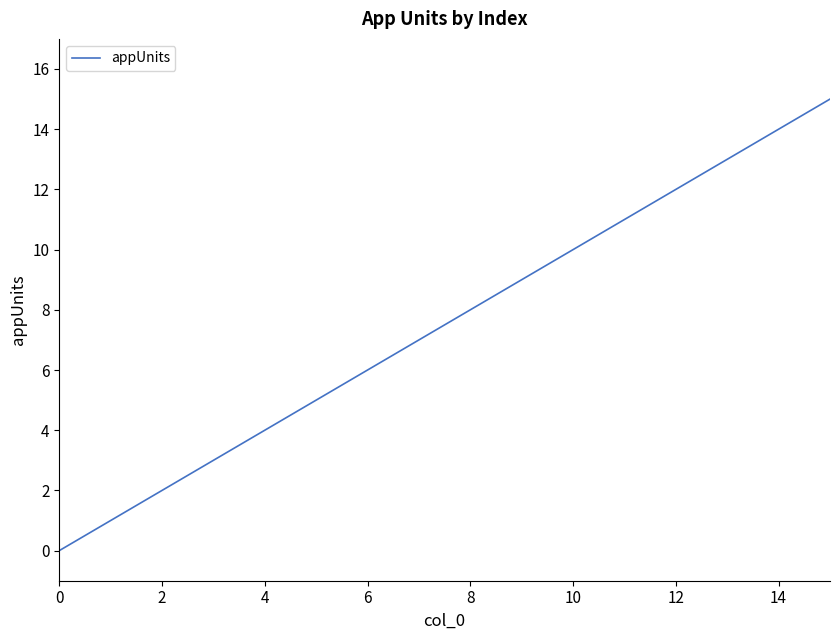

What is the maximum value shown in the chart?

15